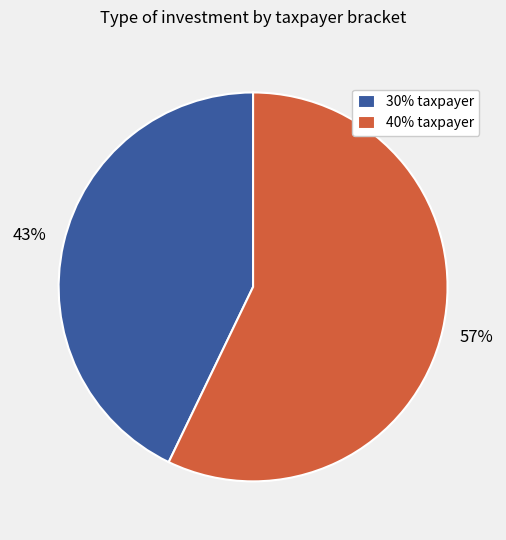

Is the sum of 30% taxpayer and 40% taxpayer greater than half?

Yes